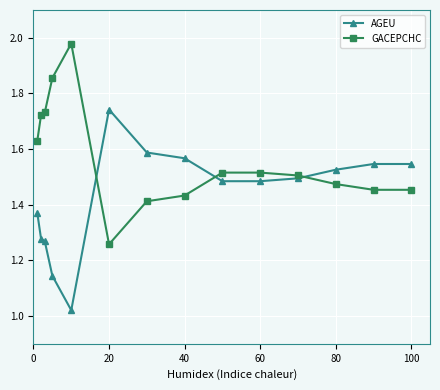

Rank the series by their average value, from lowest to highest.

AGEU, GACEPCHC